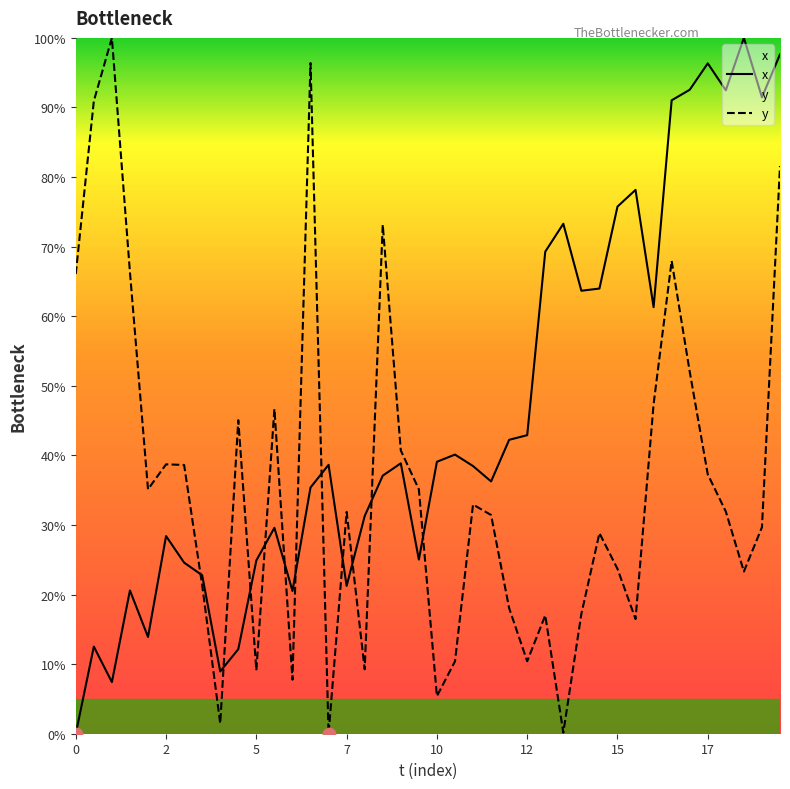

What are all the series names shown in the legend?

x, y